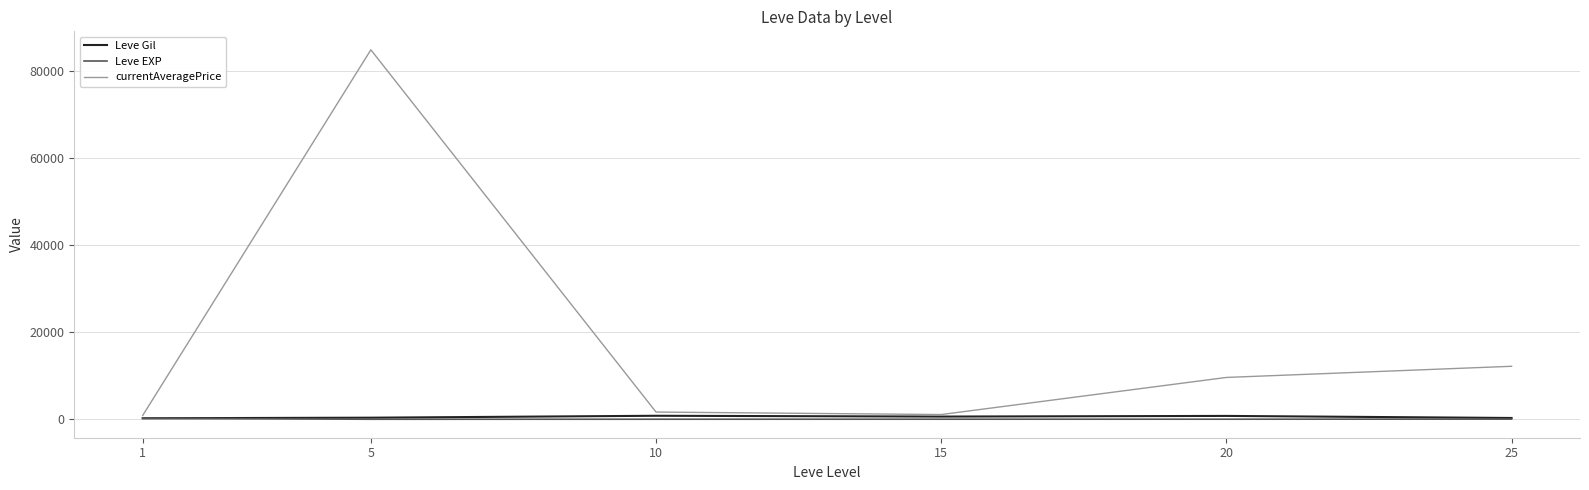

True or false: currentAveragePrice has a value of 1656.2 at 10.

True